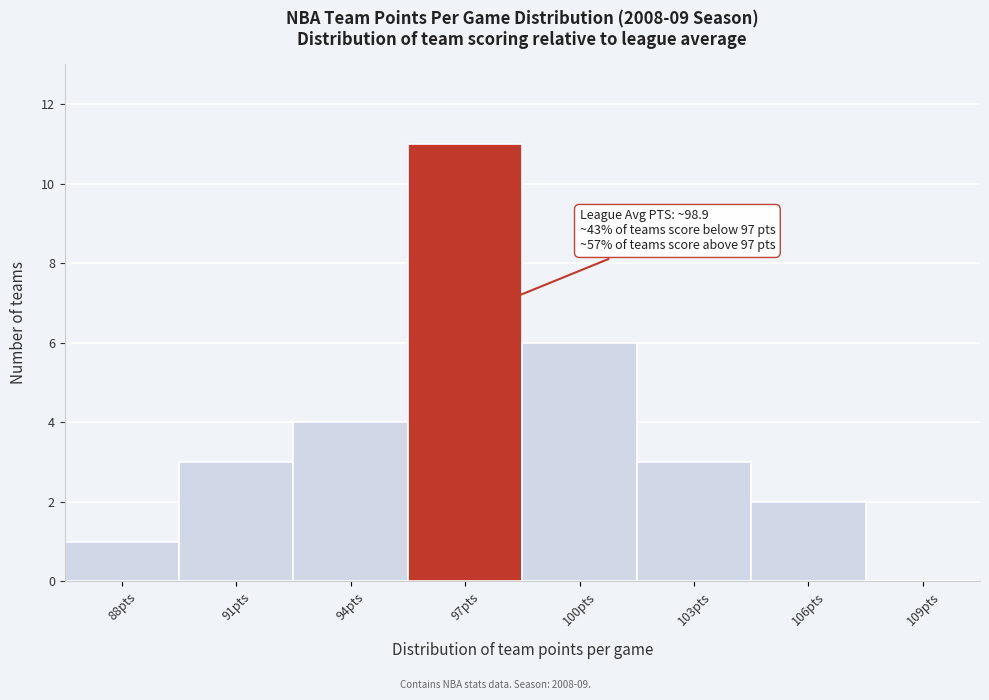

Reading left to right, extract all data points from this chart.

88pts=1	91pts=3	94pts=4	97pts=11	100pts=6	103pts=3	106pts=2	109pts=0